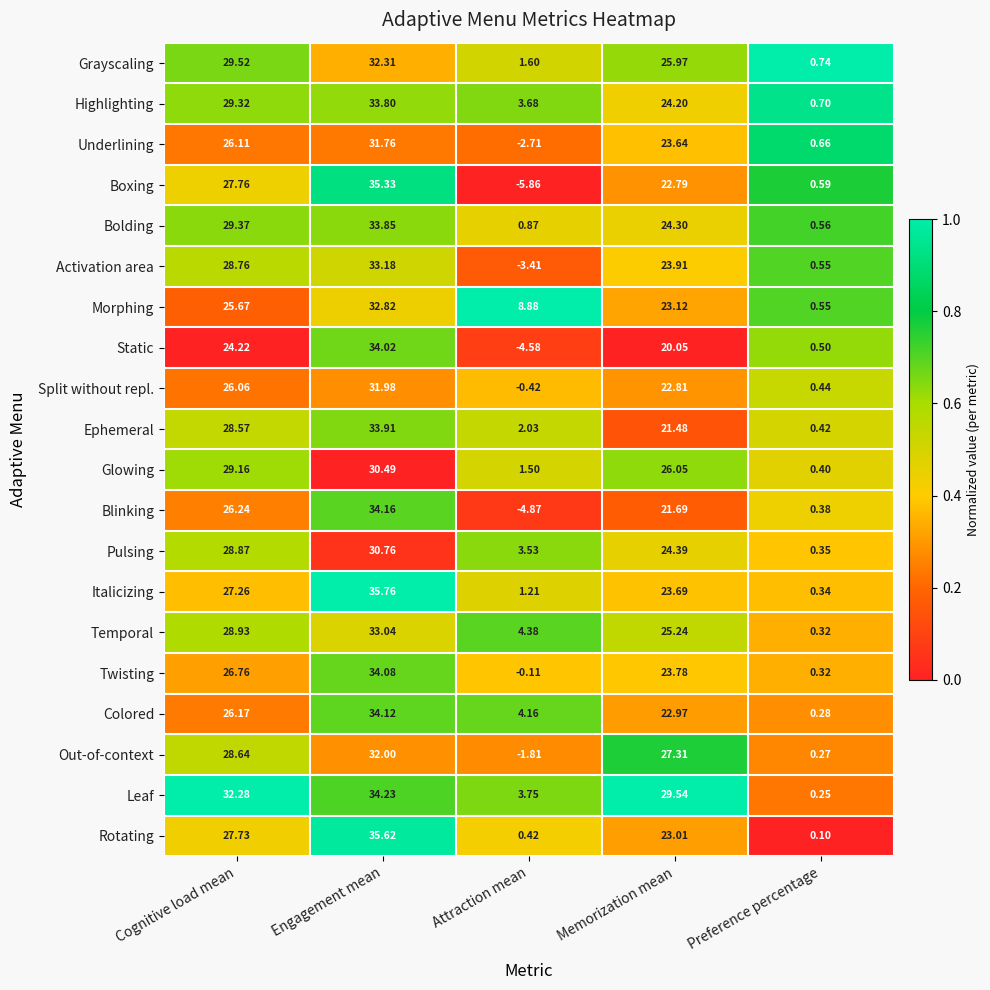

Rank the categories by Ephemeral value from highest to lowest.

Engagement mean, Cognitive load mean, Memorization mean, Attraction mean, Preference percentage